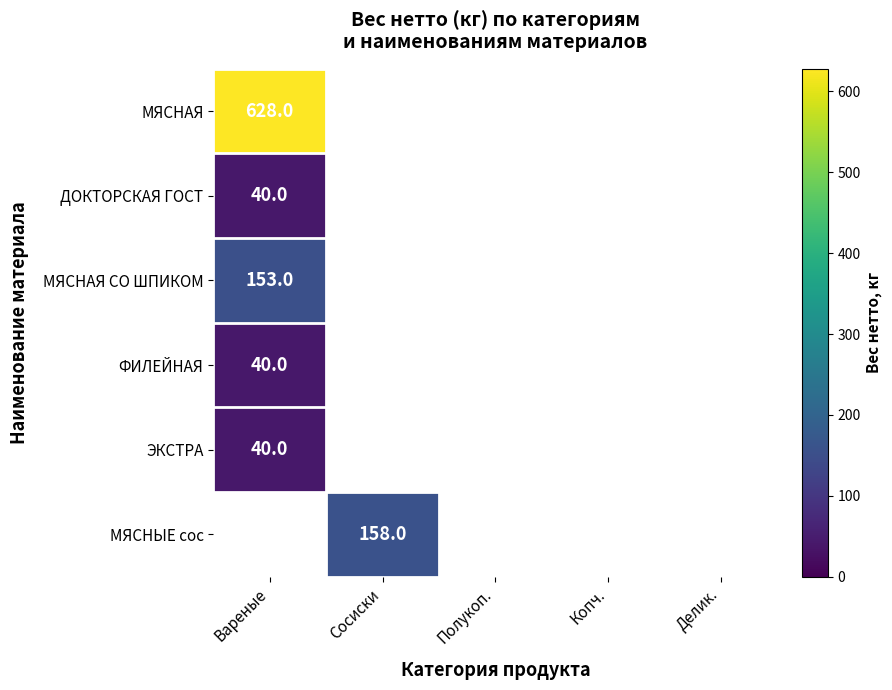

The value of ЭКСТРА at Вареные is 40. True or false?

True